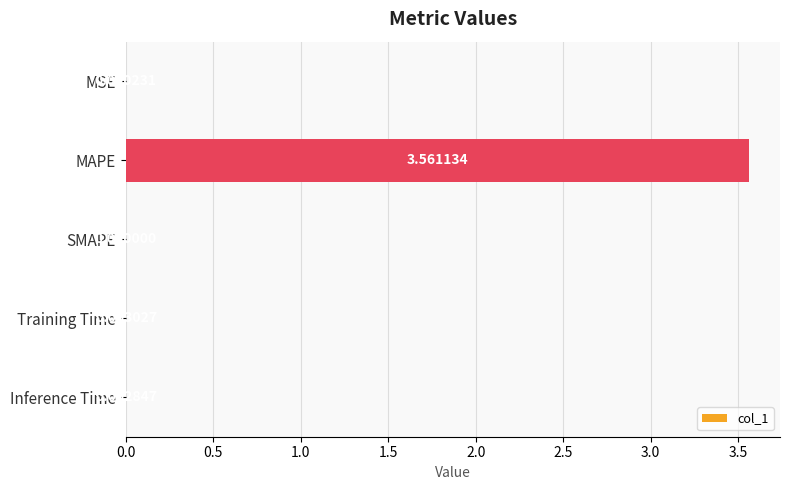

At which label is the value closest to 1?

Training Time